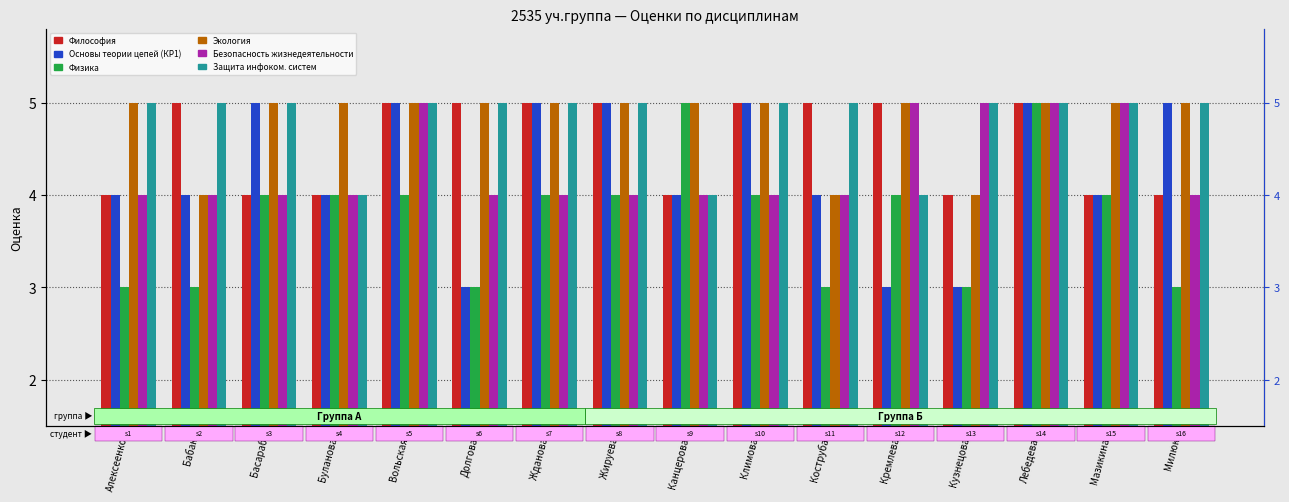

How many bars are there in each group?

6